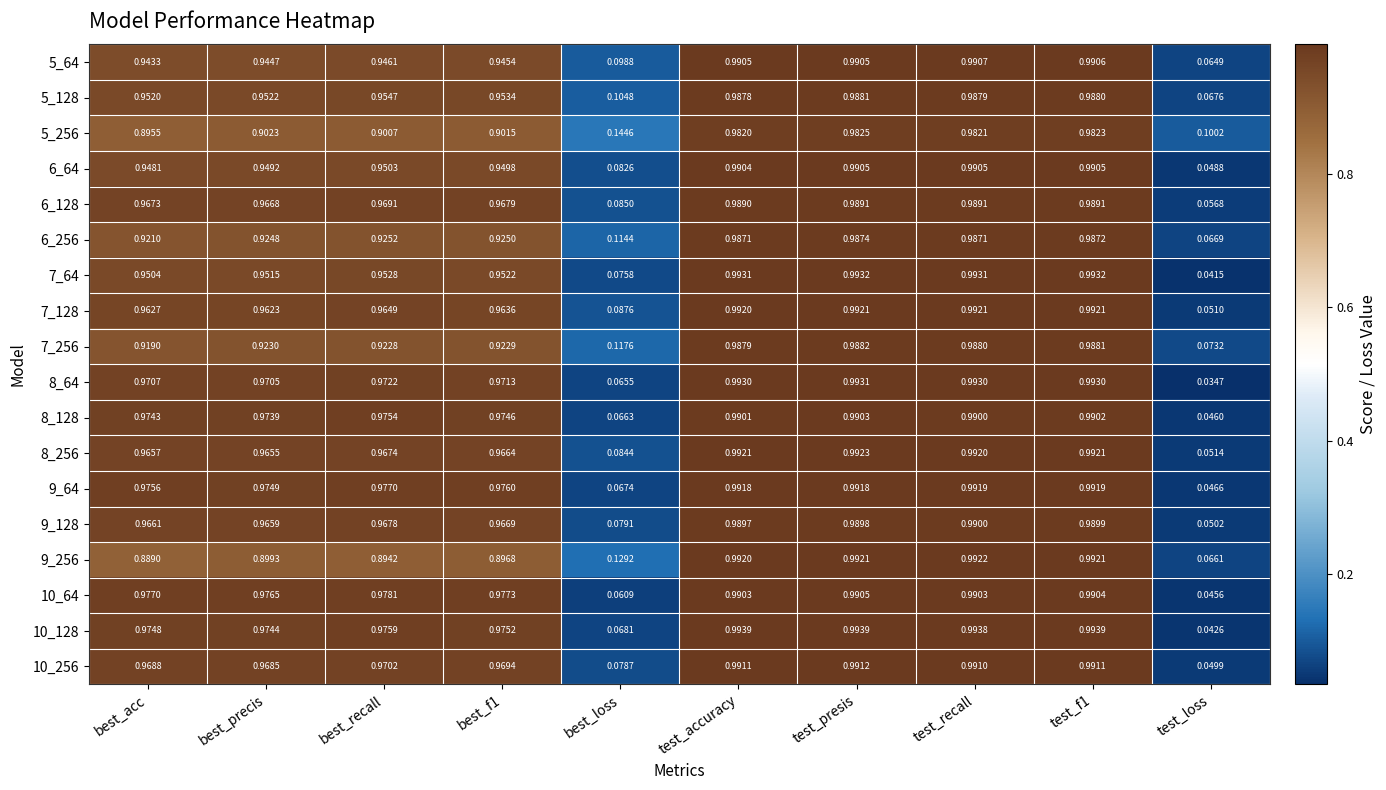

How many series are shown in this chart?

18